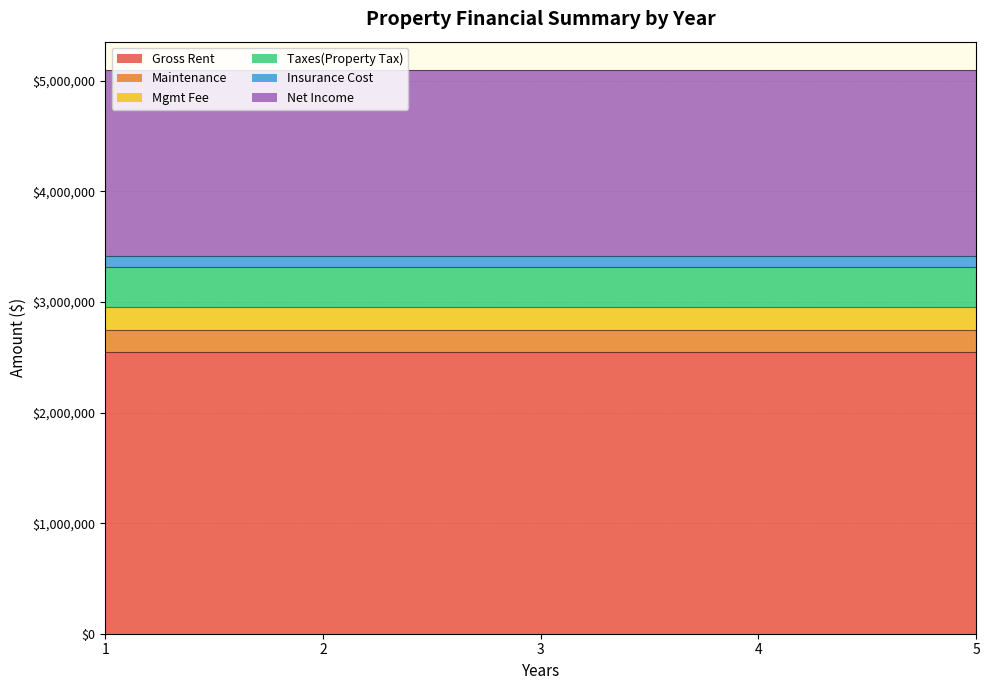

What is the highest value of the Taxes(Property Tax) series?

360000